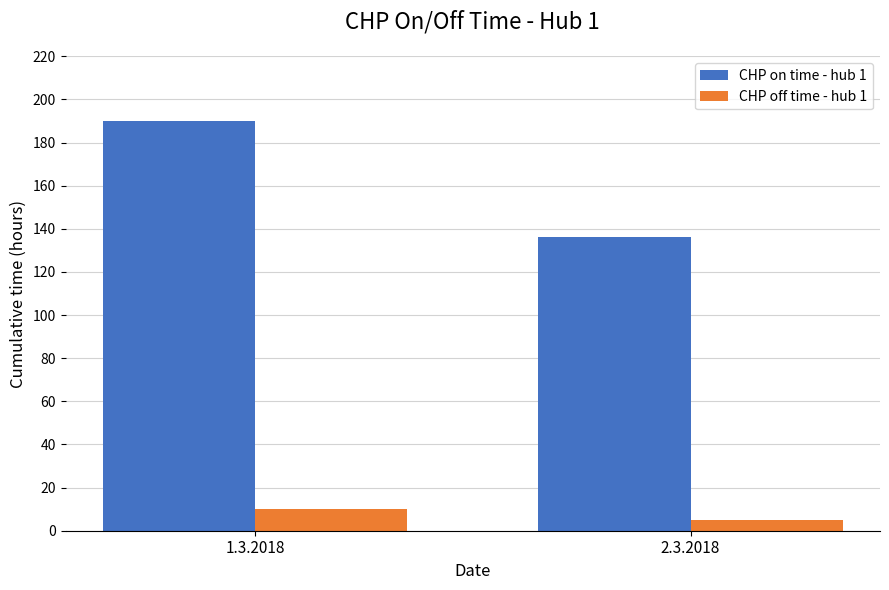

What are all the series names shown in the legend?

CHP on time - hub 1, CHP off time - hub 1